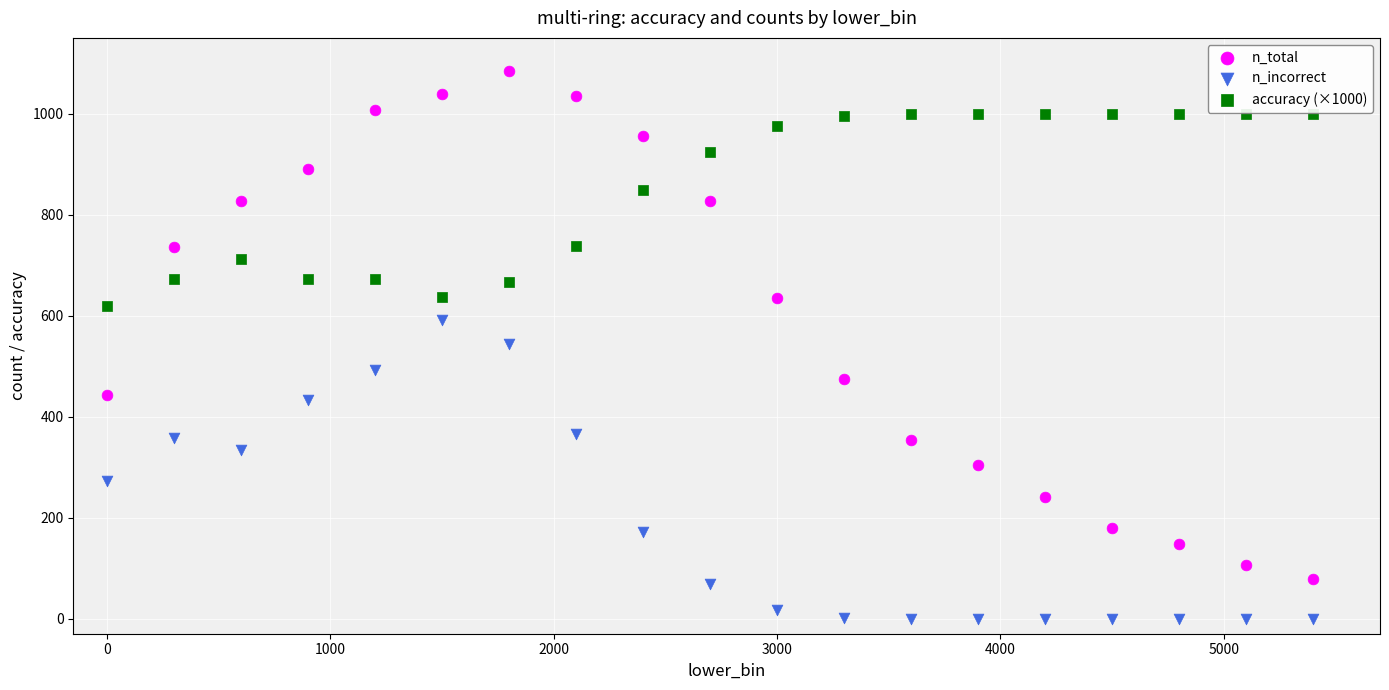

Which series contains the lowest Y value?

n_incorrect